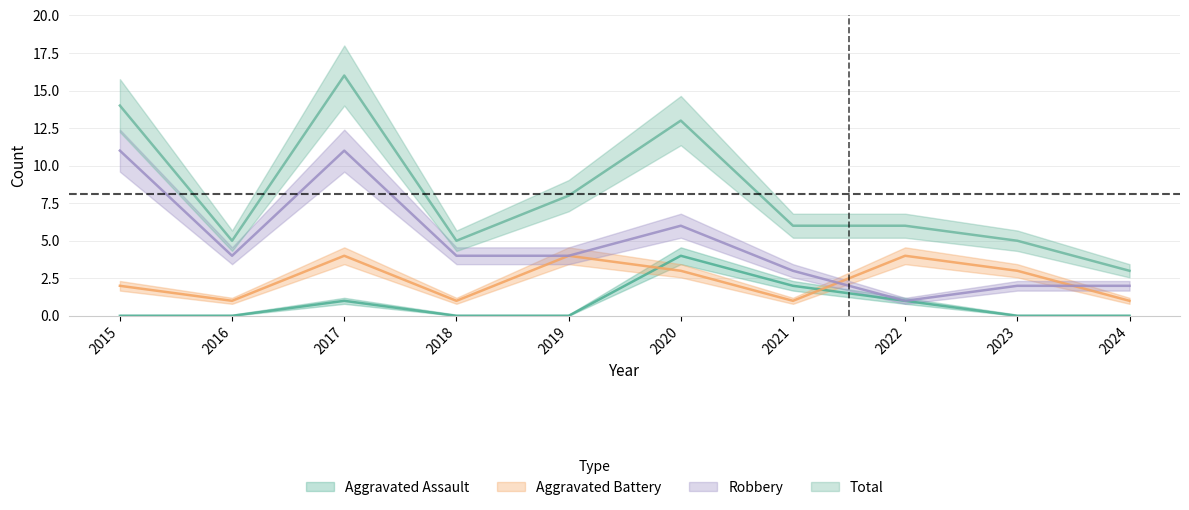

What is the difference between the maximum and minimum values in the Aggravated Battery series?

3